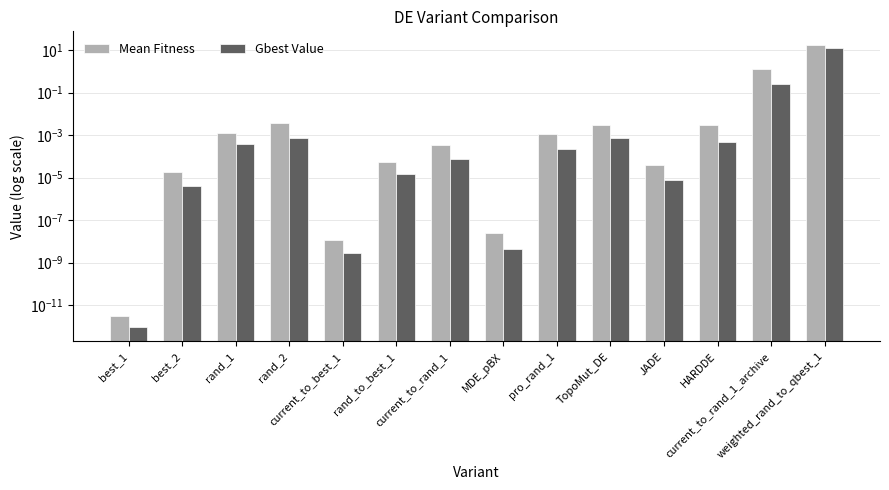

What is the sum of all Mean Fitness values?

17.8